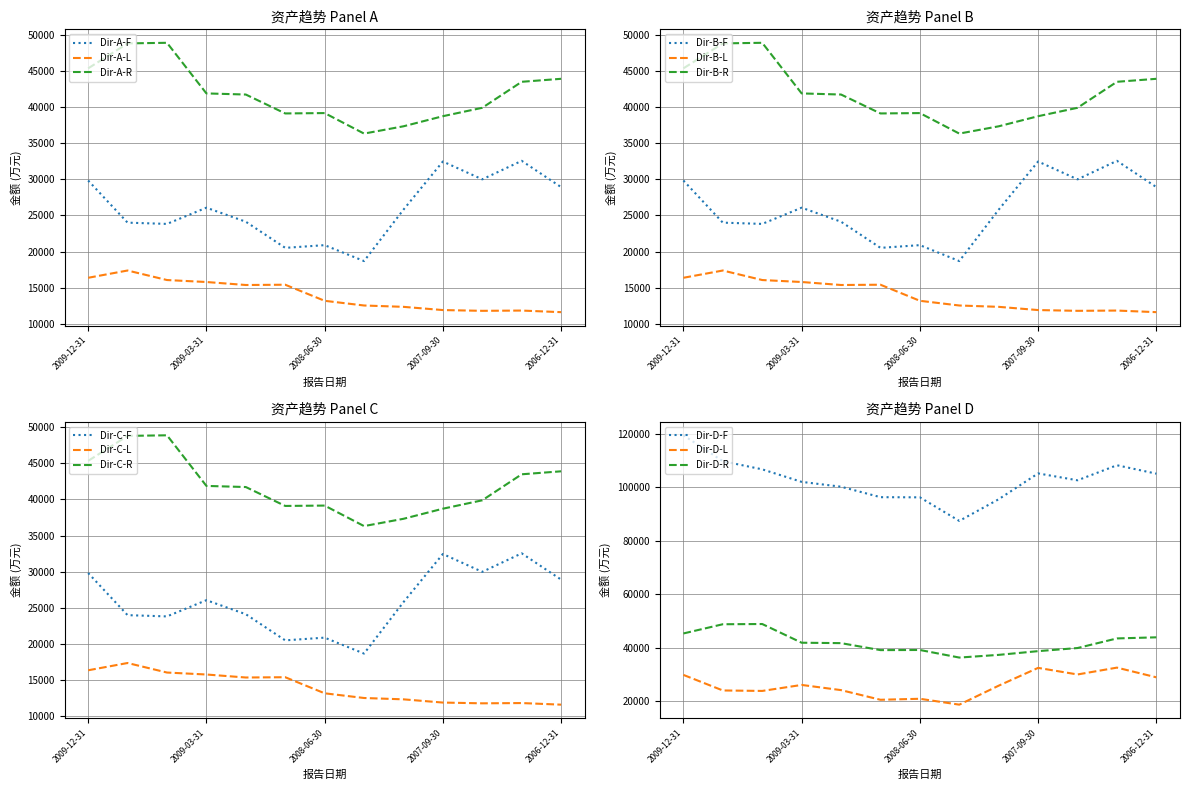

True or false: Dir-A-F and Dir-A-R cross at least once.

False